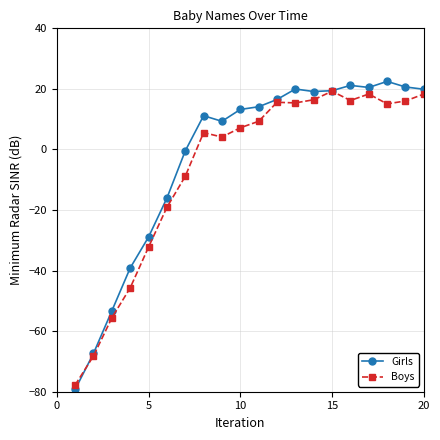

What is the greatest value displayed?

22.5